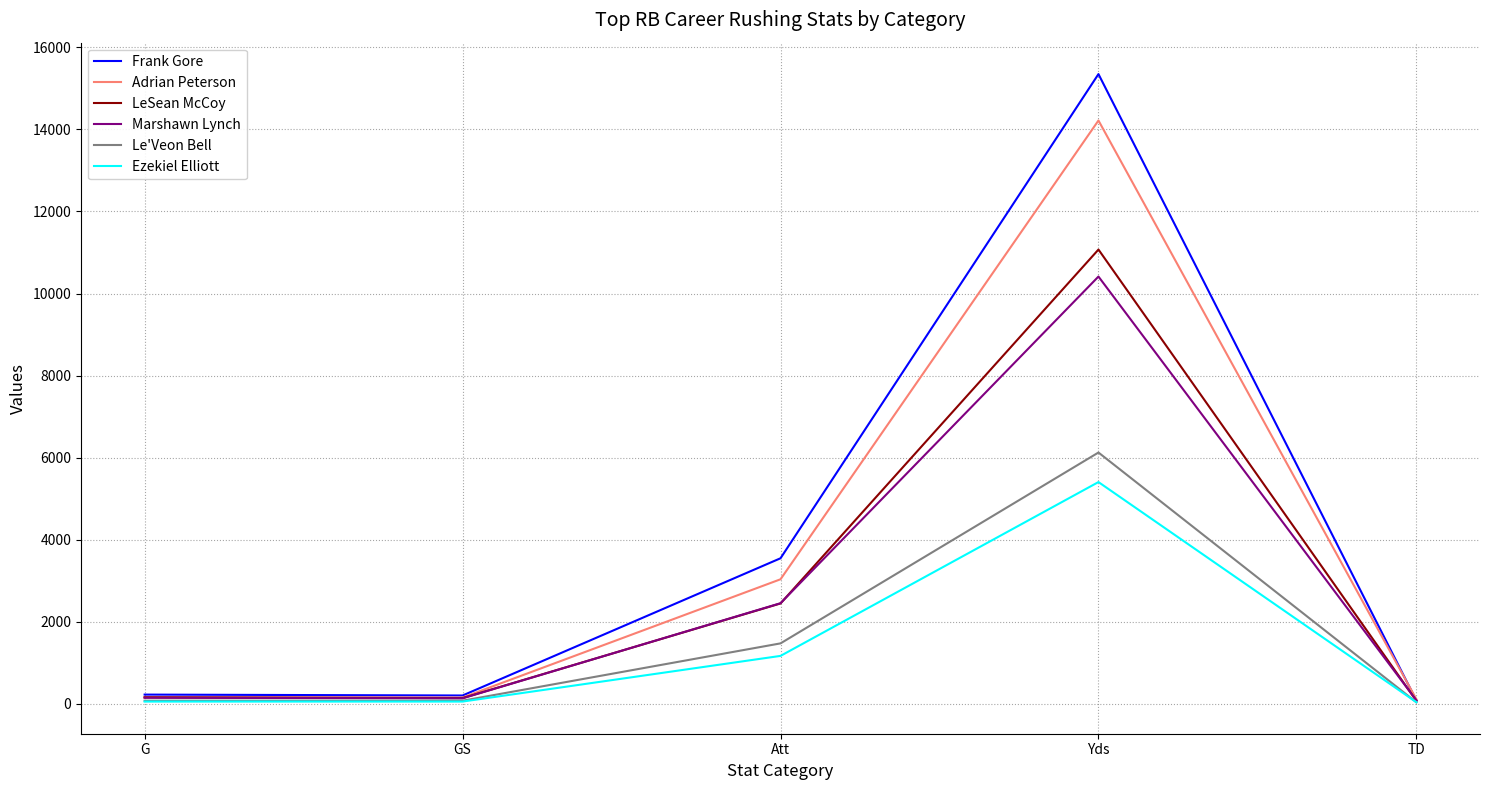

Which series has the widest spread of values?

Frank Gore